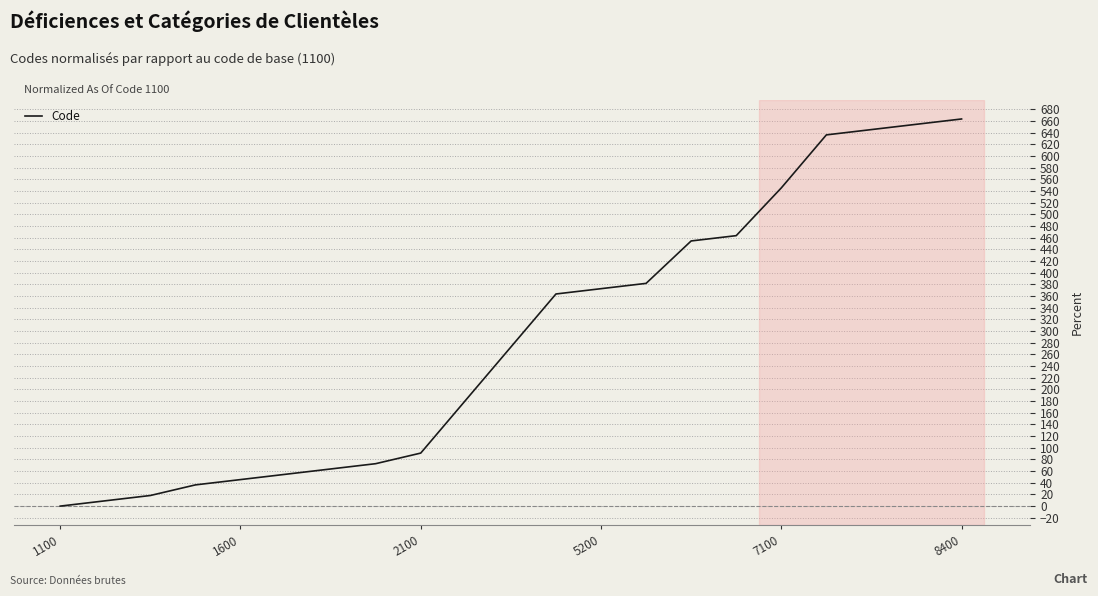

What is the difference between the maximum and minimum values?

663.6